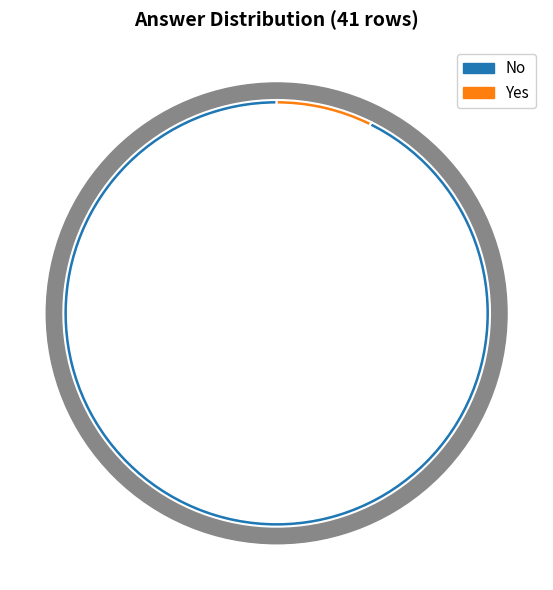

To the nearest percent, what is the combined percentage of No and Yes?

100%